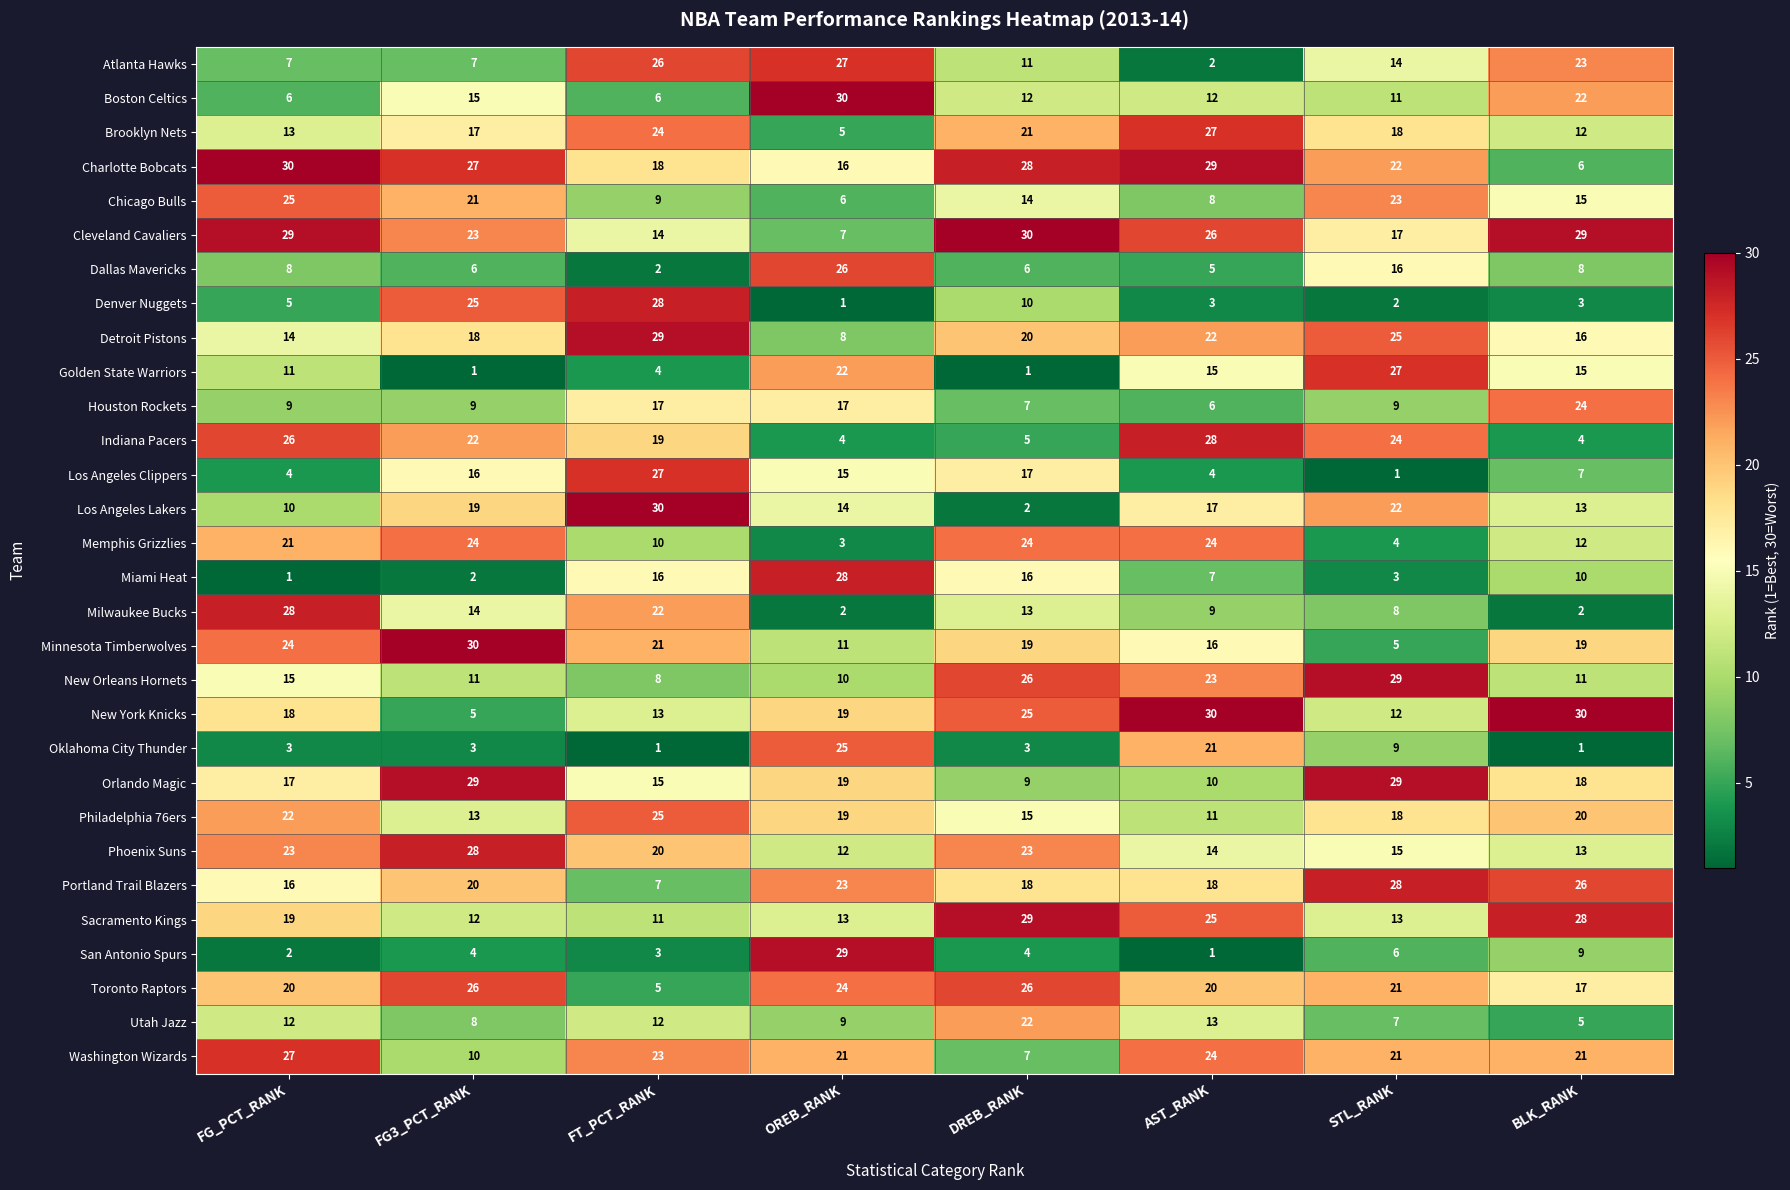

What is the total value across all series at FG3_PCT_RANK?

465